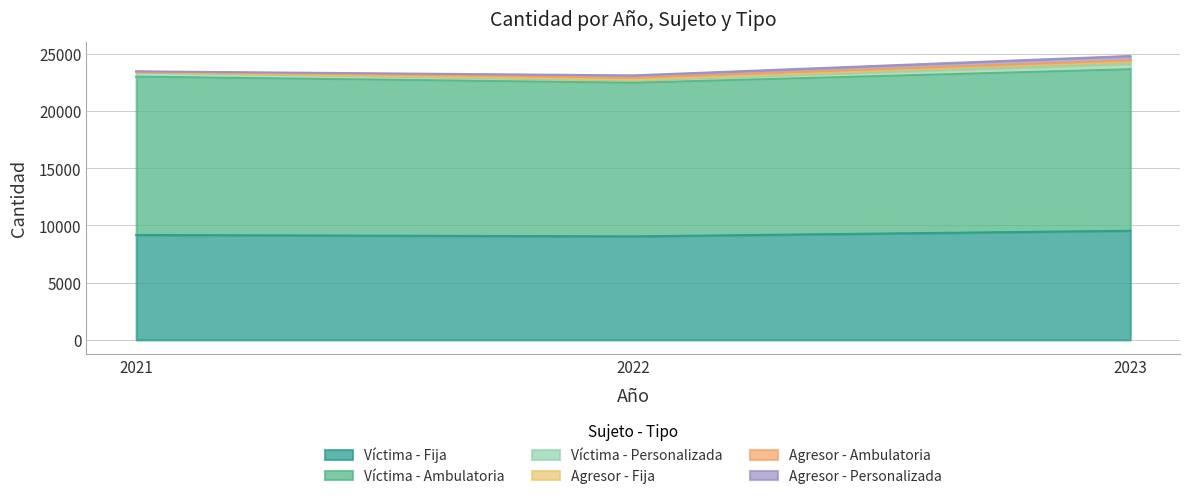

What is the difference between the maximum and minimum values in the Víctima - Ambulatoria series?

686